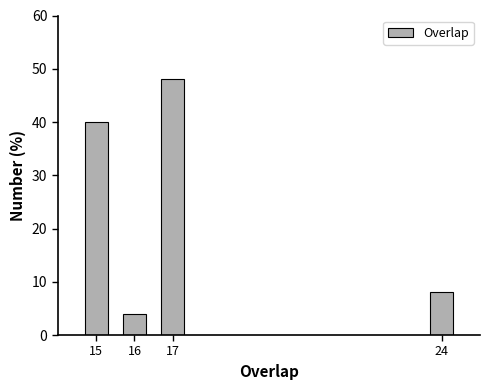

Reading left to right, list all the values displayed in this chart.

40	4	48	8